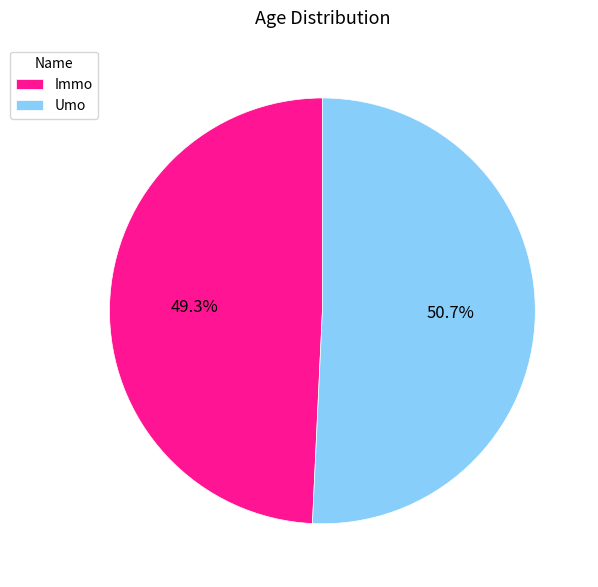

Between Immo and Umo, which is larger?

Umo